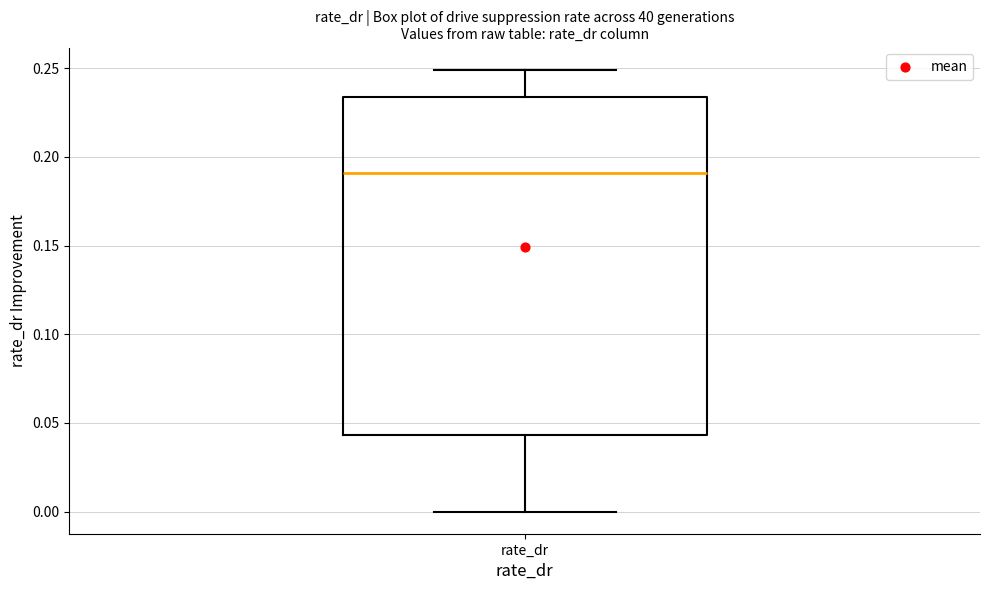

Where is the upper edge of the box for rate_dr on the y-axis? The values are not printed on the chart, so give them approximately, as read against the axis.

0.235